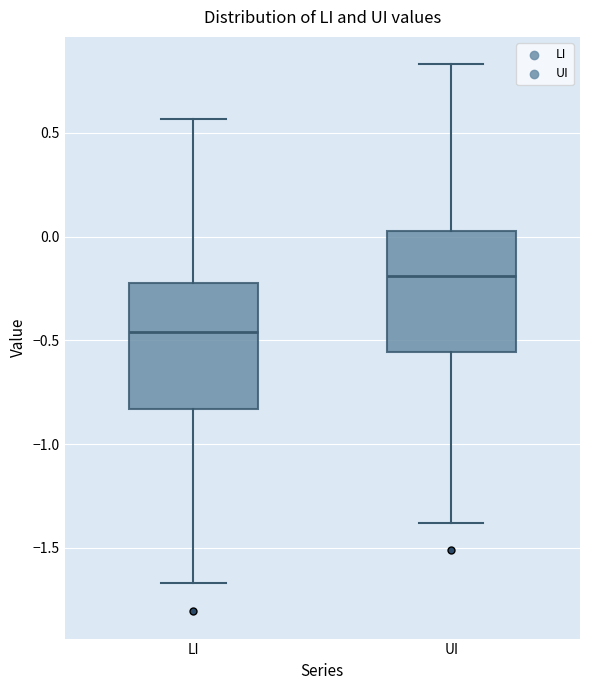

Where does the upper whisker of the box for UI end on the y-axis? The values are not printed on the chart, so give them approximately, as read against the axis.

0.85